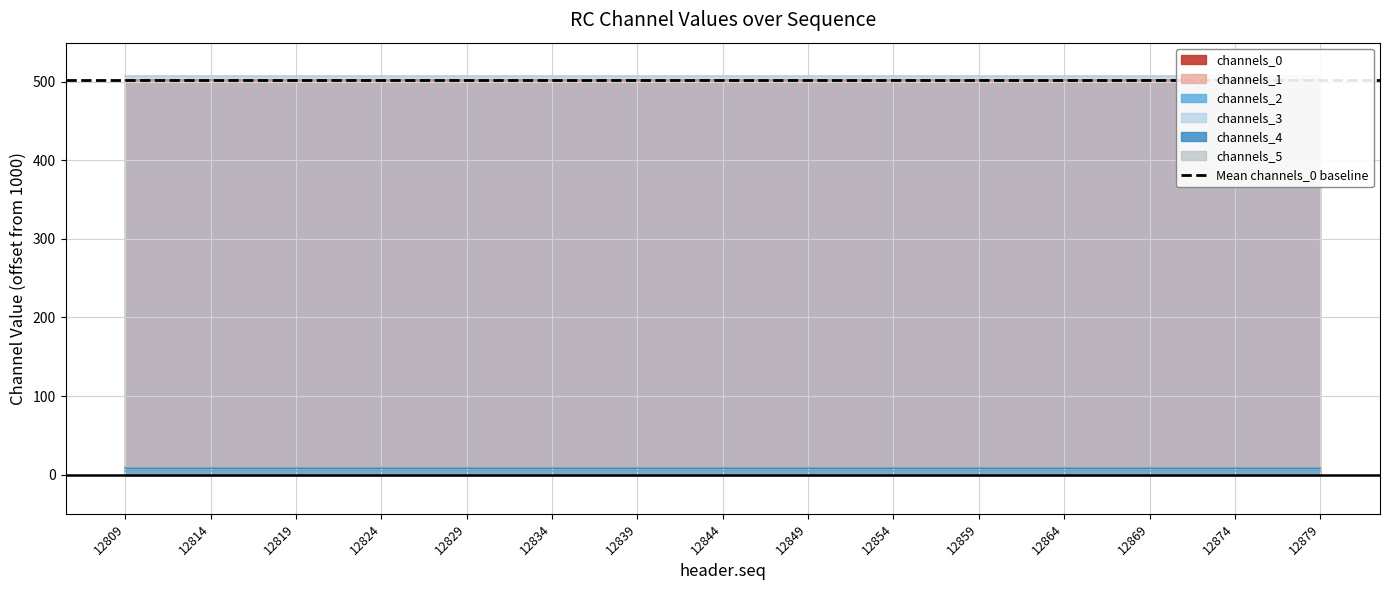

What is the approximate value of channels_4 at 12859?

1000